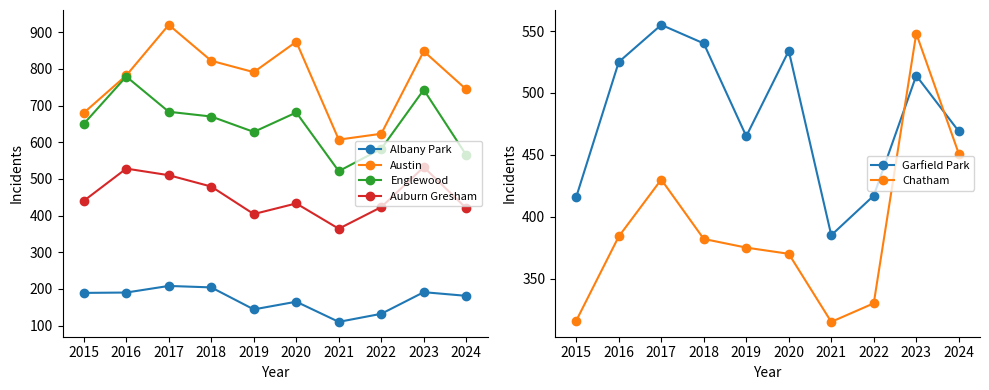

What is the total value across all series at 2017?

3306